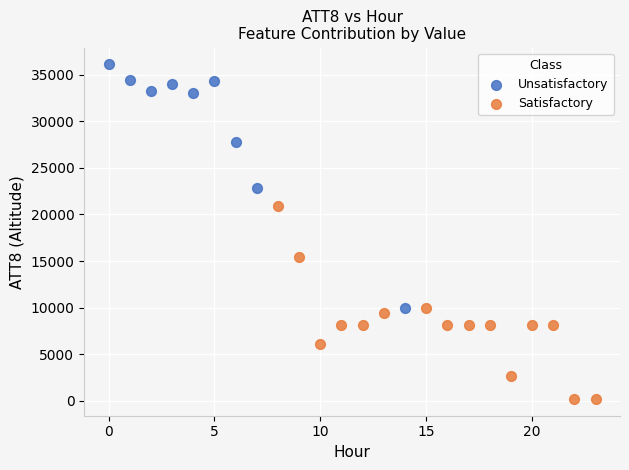

Which series reaches the minimum Y coordinate?

Satisfactory